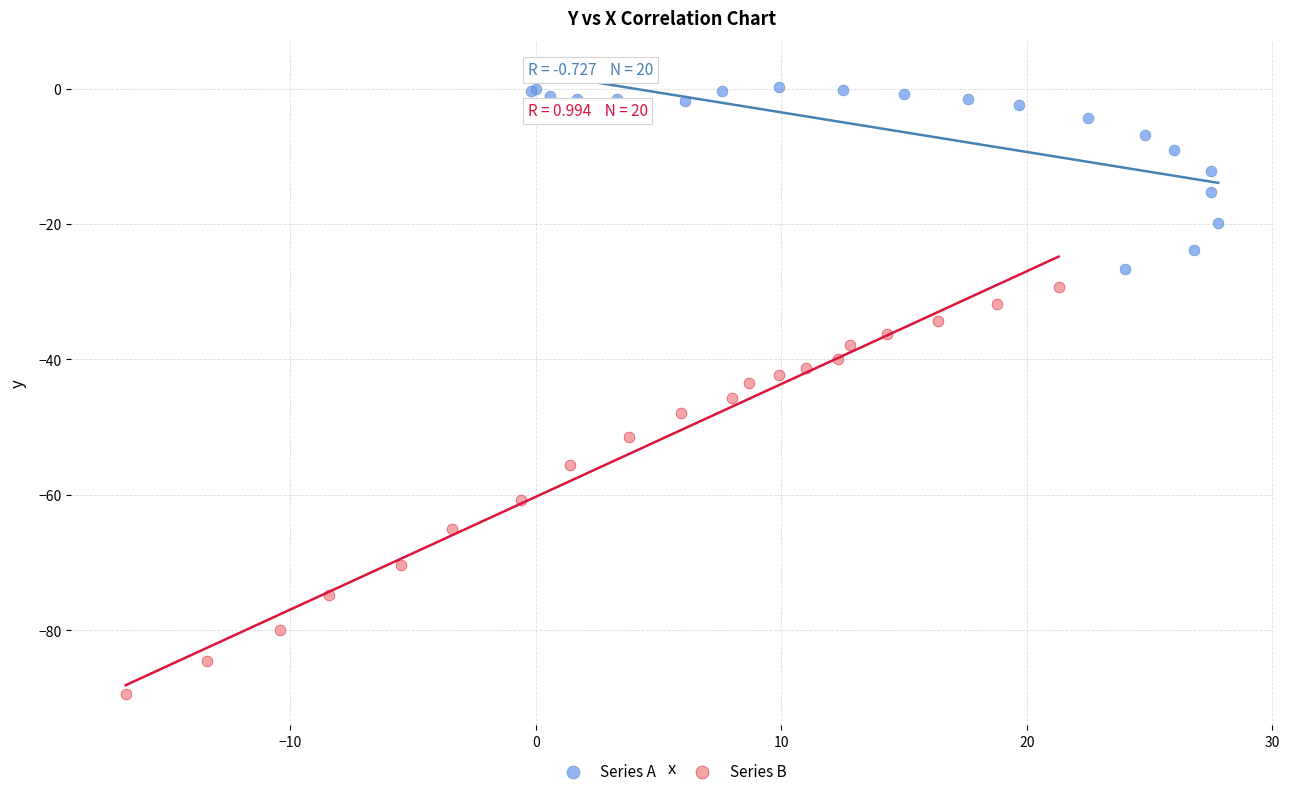

Which series contains the lowest Y value?

Series B